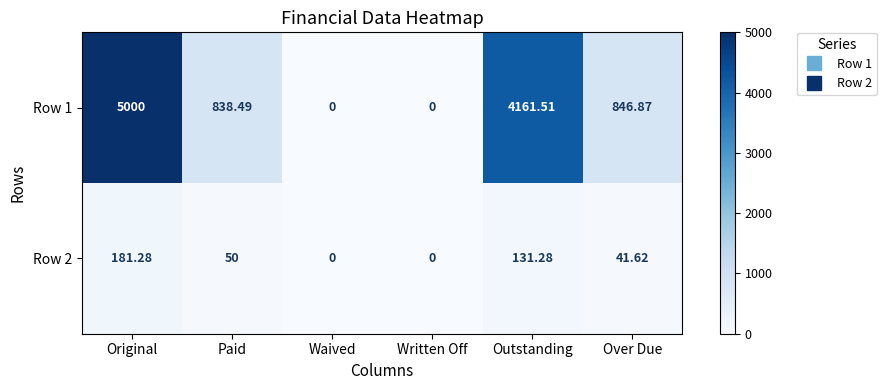

Where is Row 2 nearest to the value 90?

Paid